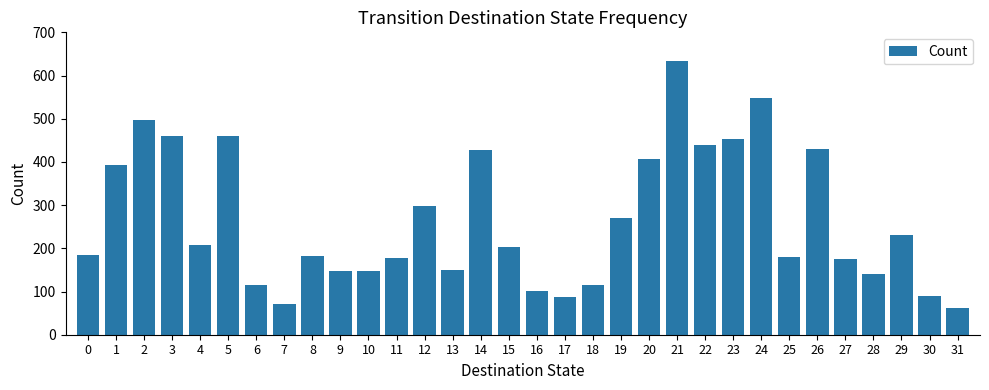

What is the difference between the values at 17 and 27?

88